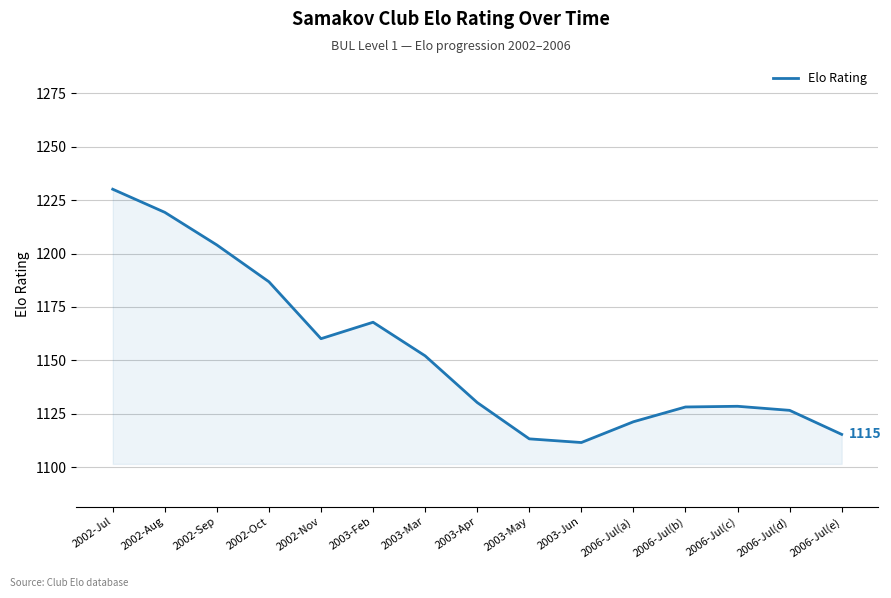

Which label corresponds to the largest value in the chart?

2002-Jul